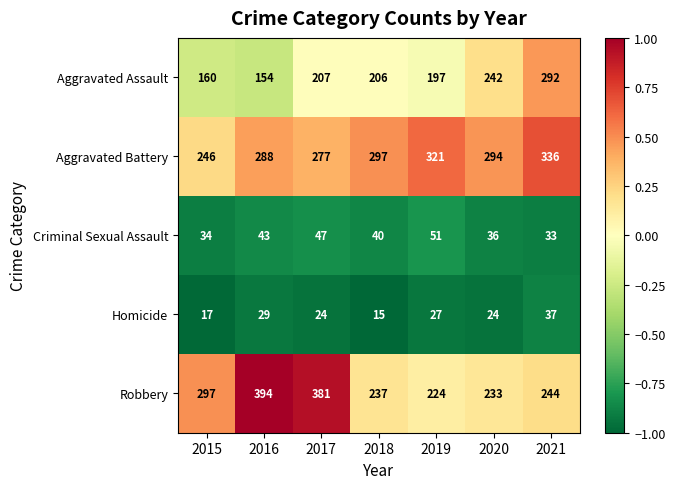

Where is Homicide nearest to the value 26?

2019